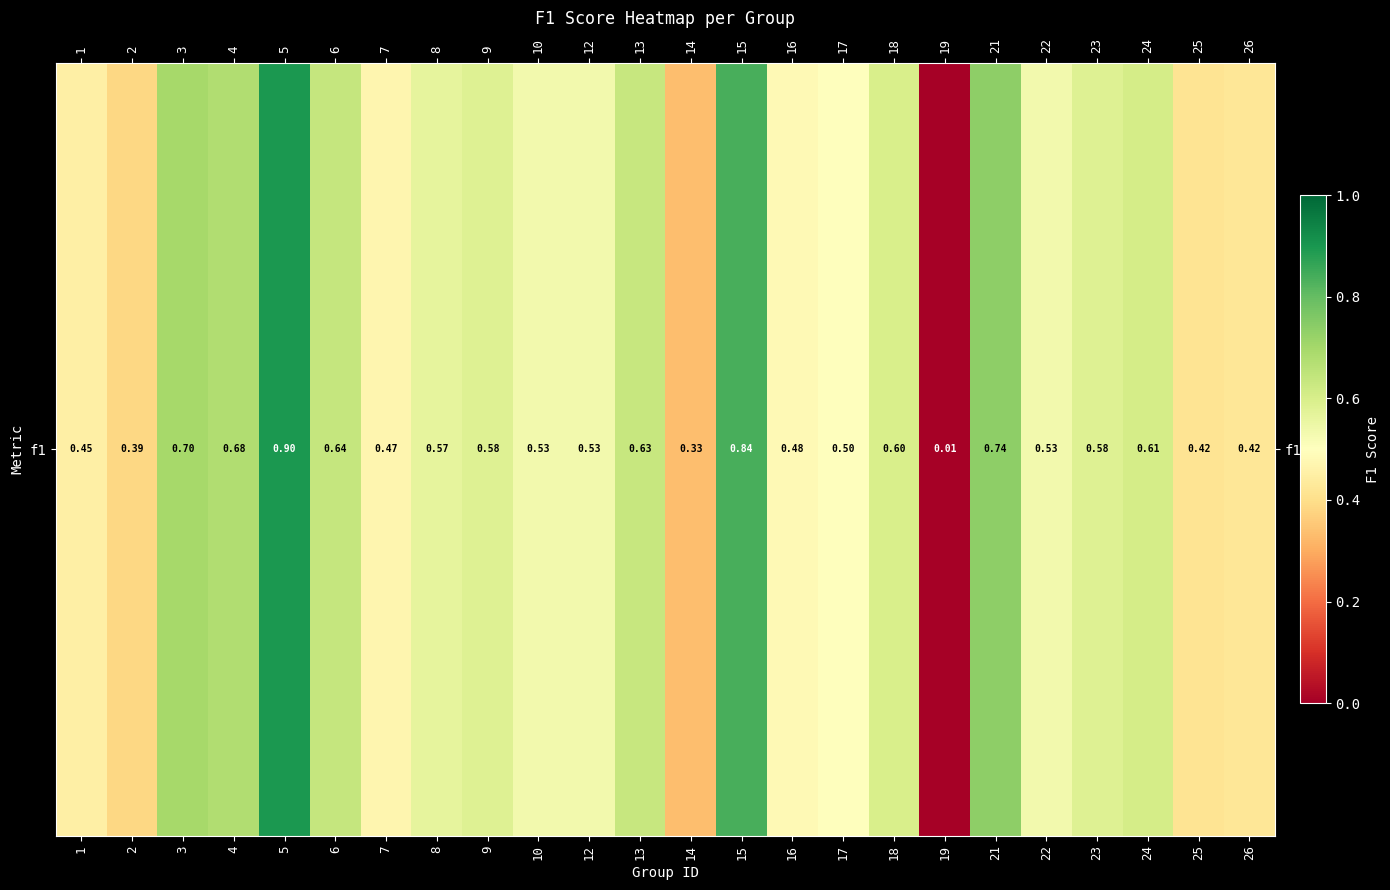

Reading right to left, transcribe all the data shown in this chart.

26=0.4	25=0.4	24=0.6	23=0.6	22=0.5	21=0.7	19=0.0	18=0.6	17=0.5	16=0.5	15=0.8	14=0.3	13=0.6	12=0.5	10=0.5	9=0.6	8=0.6	7=0.5	6=0.6	5=0.9	4=0.7	3=0.7	2=0.4	1=0.5